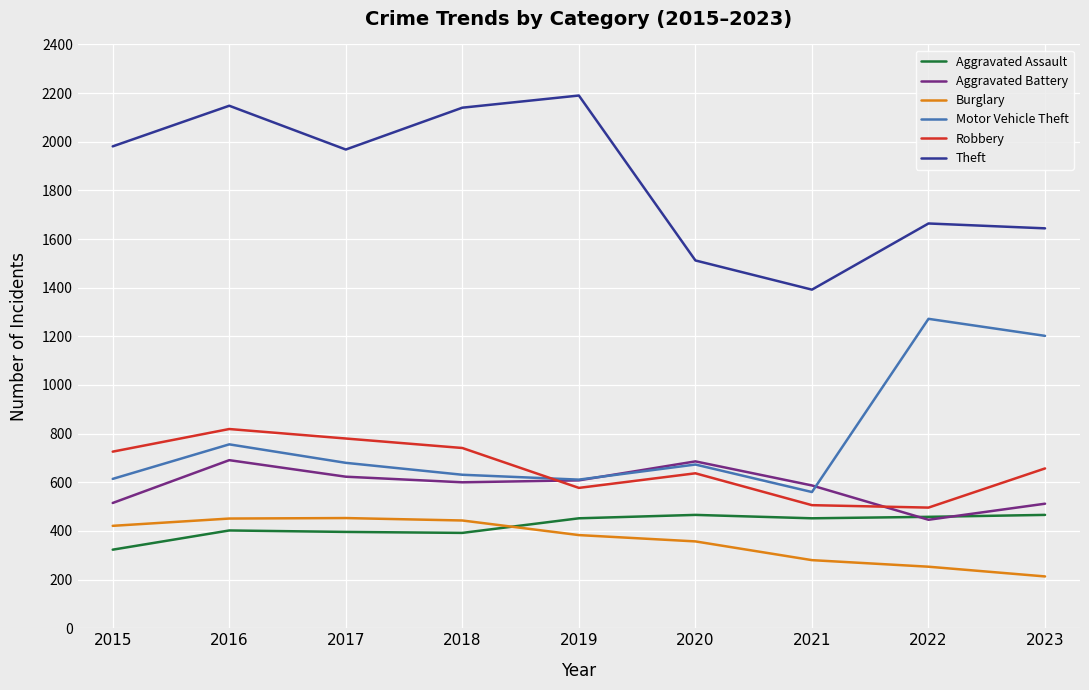

At which label is Aggravated Battery closest to 568?

2021